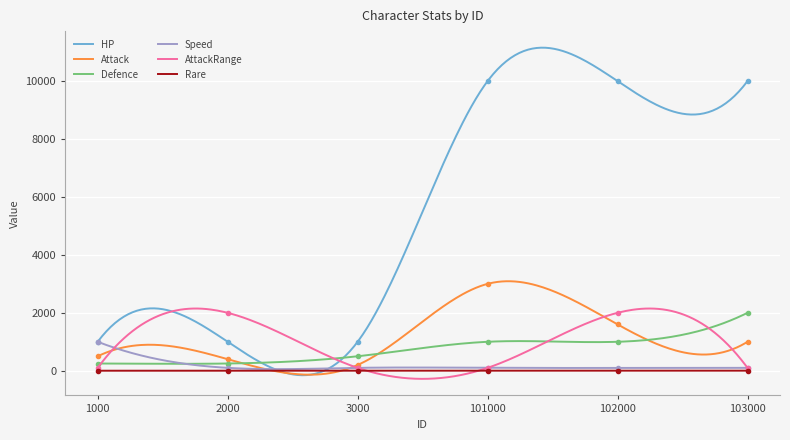

The AttackRange series shows 100 at 1000. True or false?

True